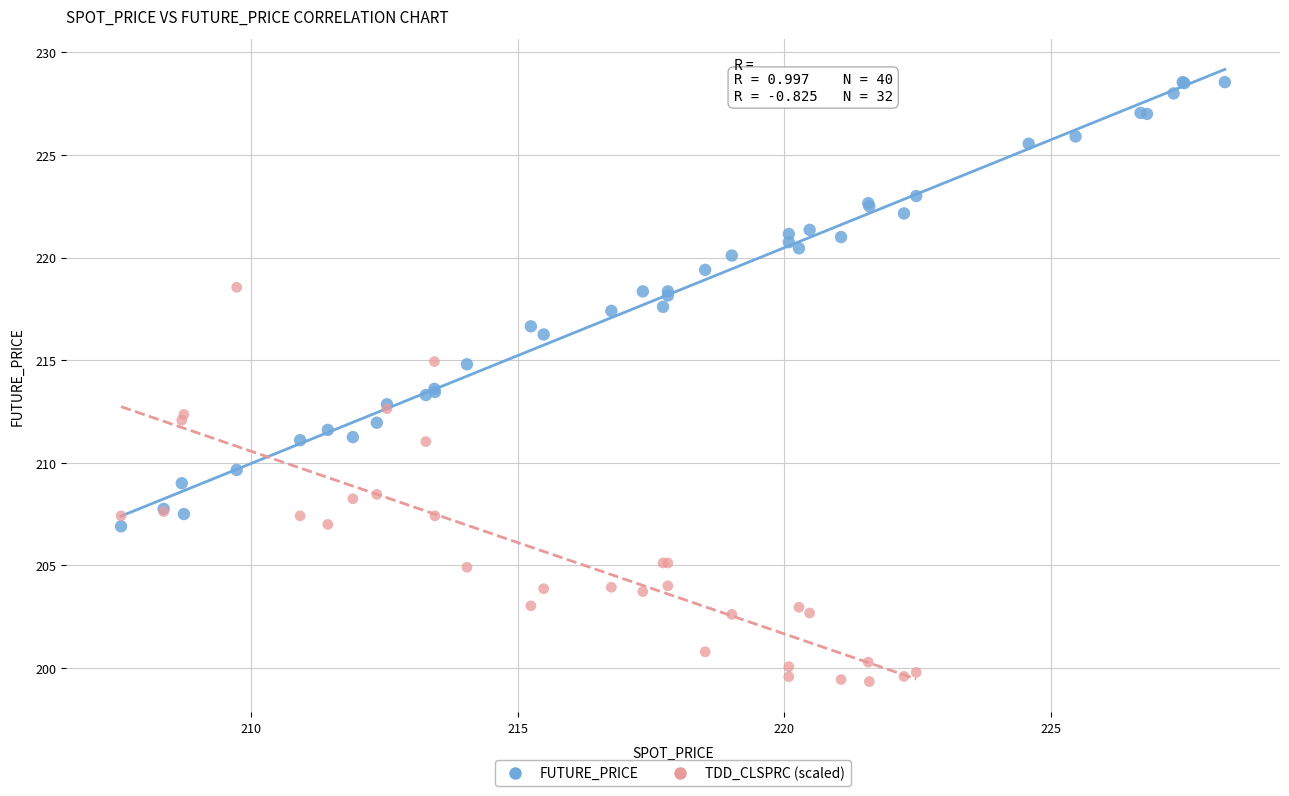

Which series contains the highest Y value?

FUTURE_PRICE